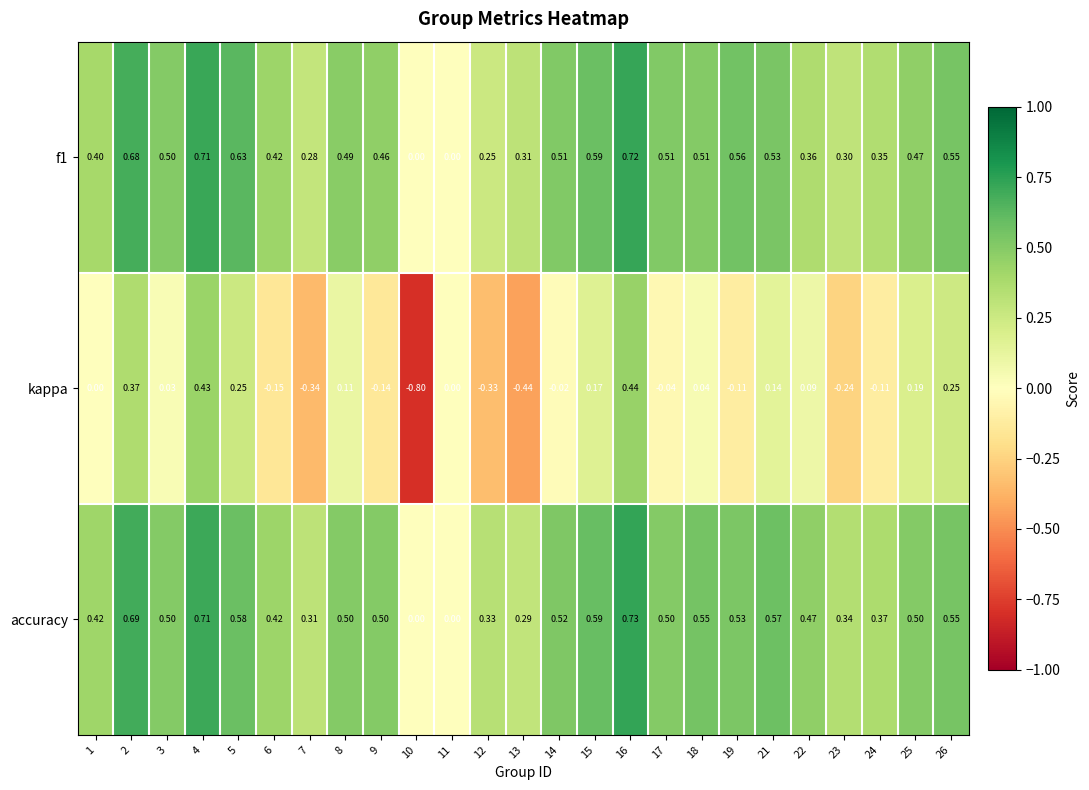

Which series has the largest range (max minus min)?

kappa